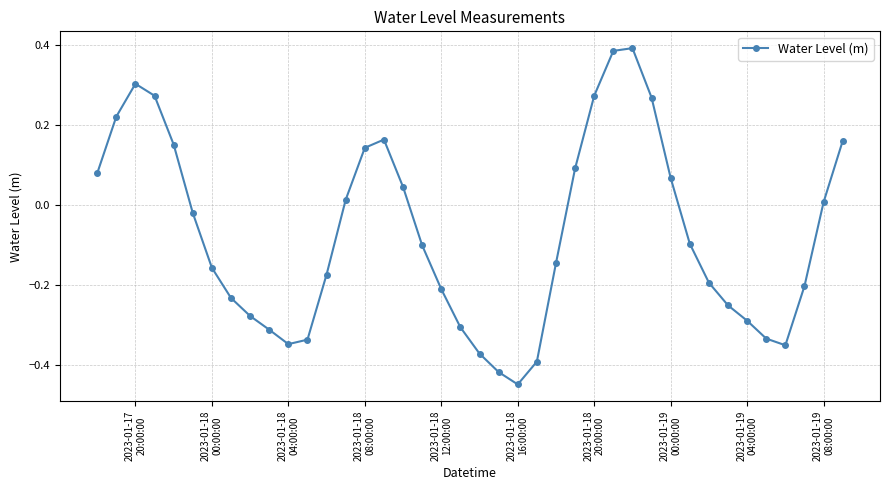

What is the difference between the maximum and minimum values?

0.8